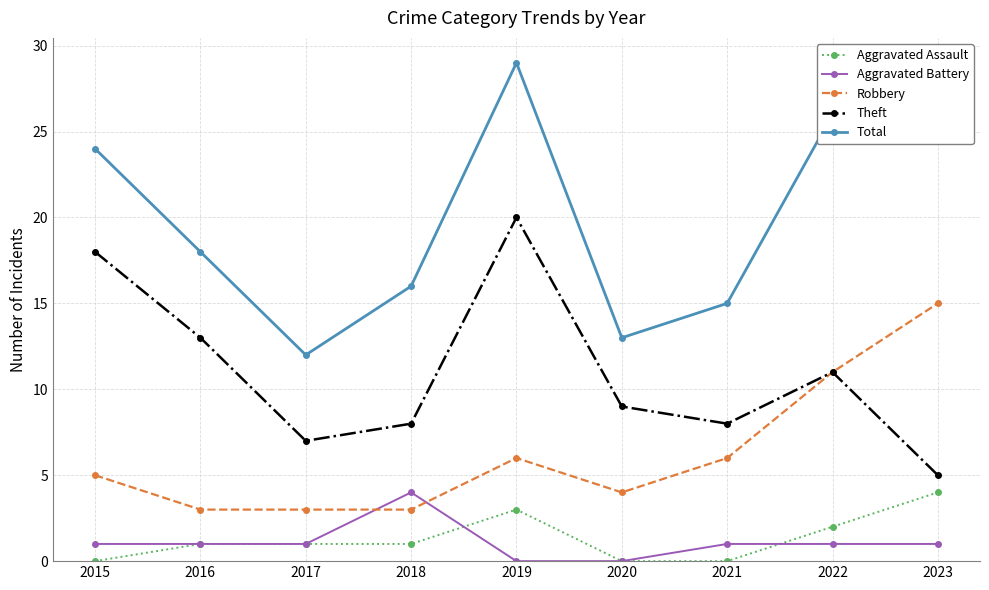

True or false: Theft and Aggravated Battery intersect in this chart.

False